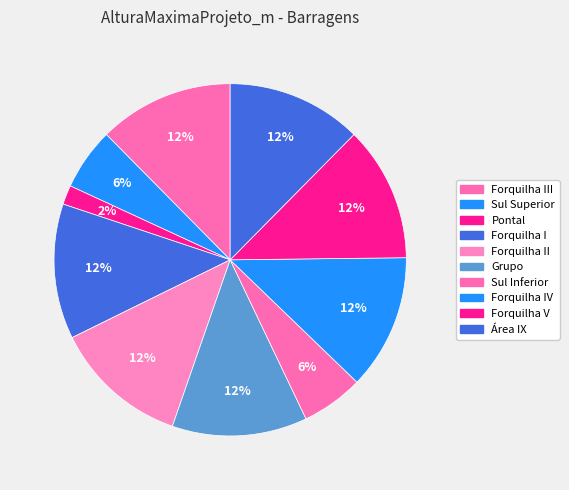

To the nearest percent, what portion does Sul Superior represent?

6%